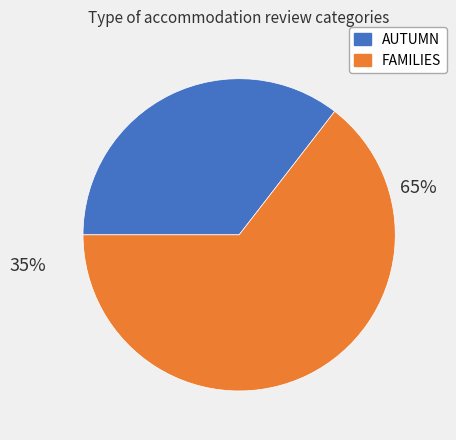

True or false: FAMILIES accounts for 65% of the total.

True